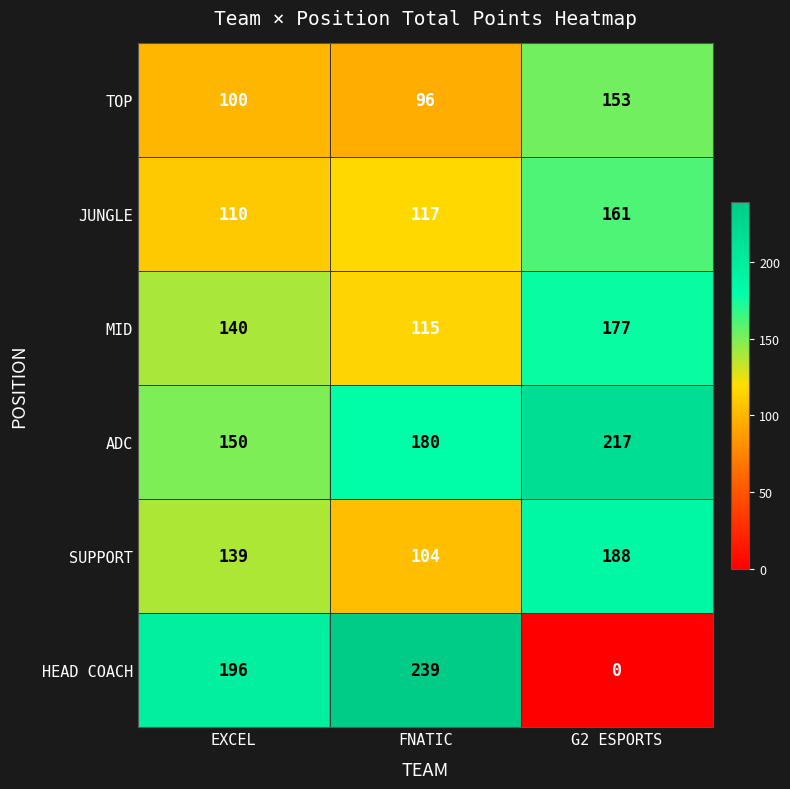

Count the MID values in the range 115 to 177.

3